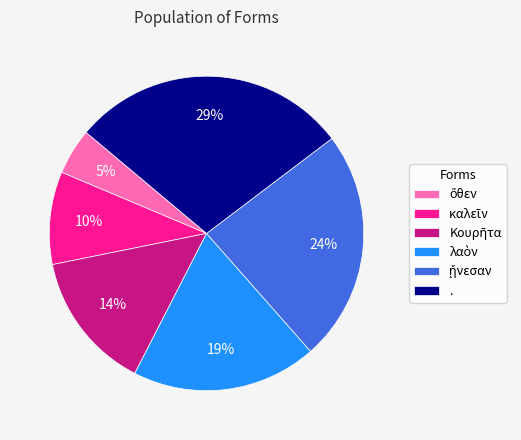

Is there a majority slice in this chart?

No